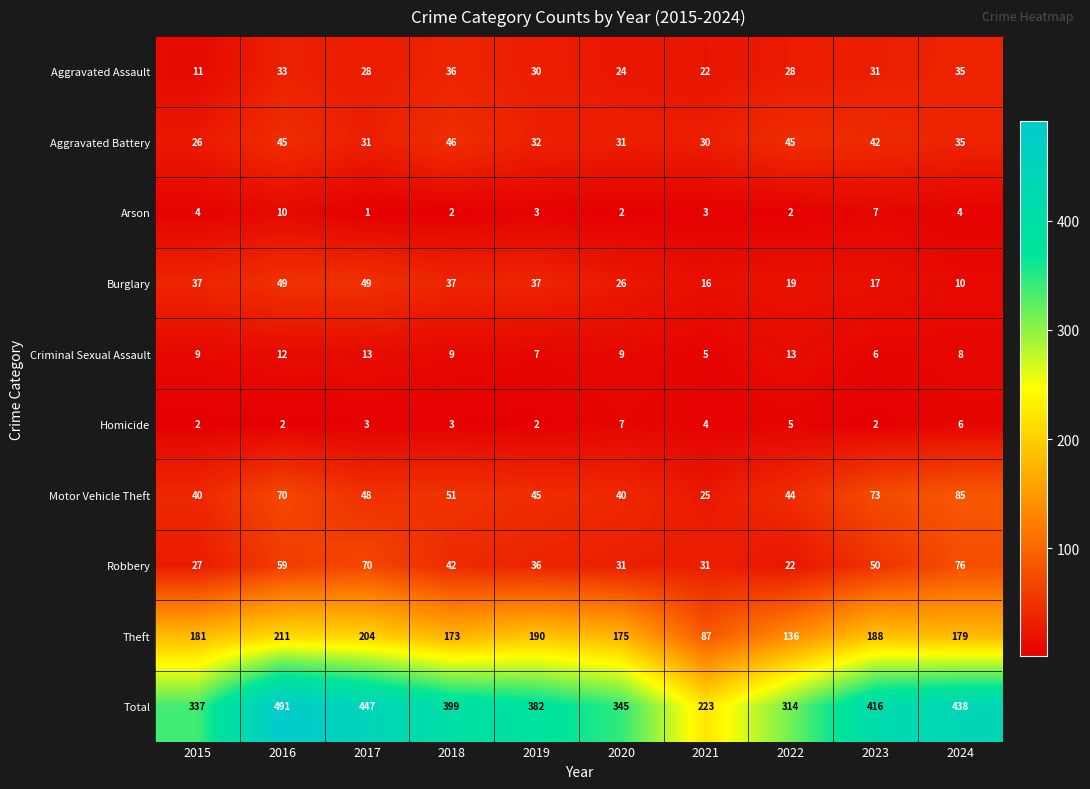

What is the spread (max minus min) of values at 2021?

220